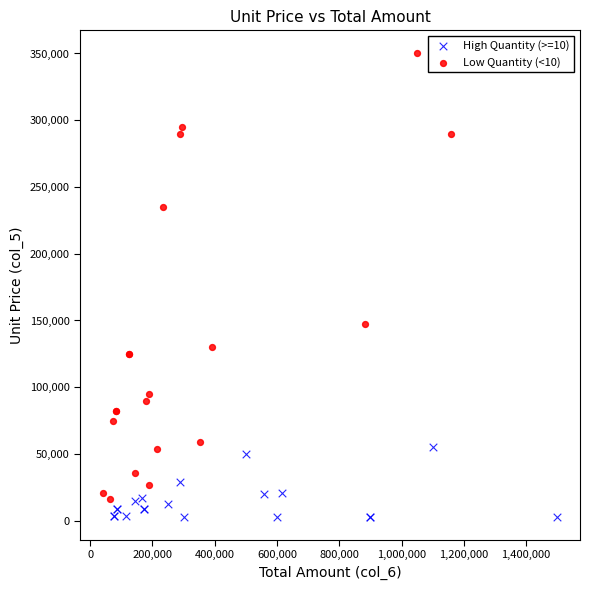

What are all the series names shown in the legend?

High Quantity (>=10), Low Quantity (<10)